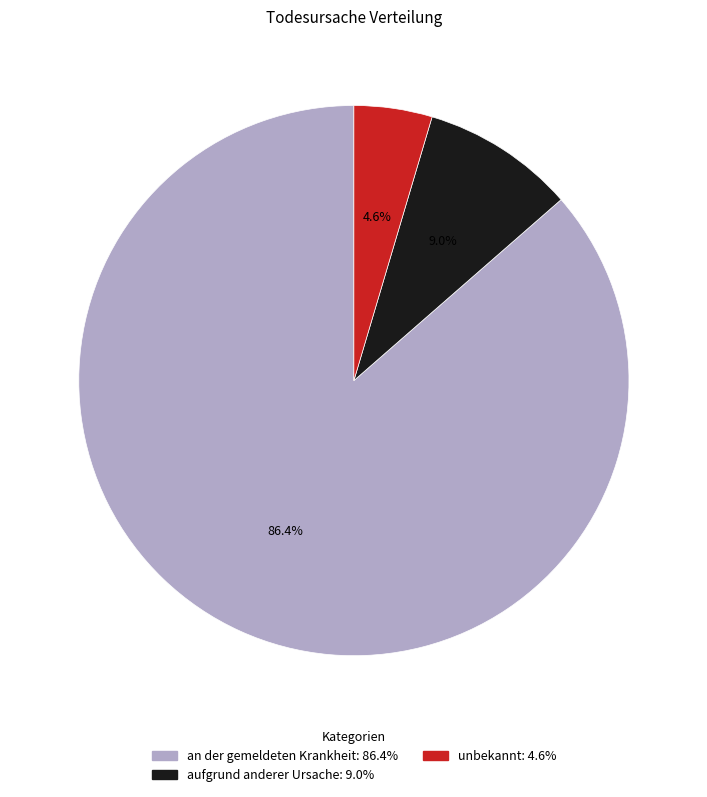

To the nearest percent, what is the combined percentage of an der gemeldeten Krankheit and aufgrund anderer Ursache?

95%